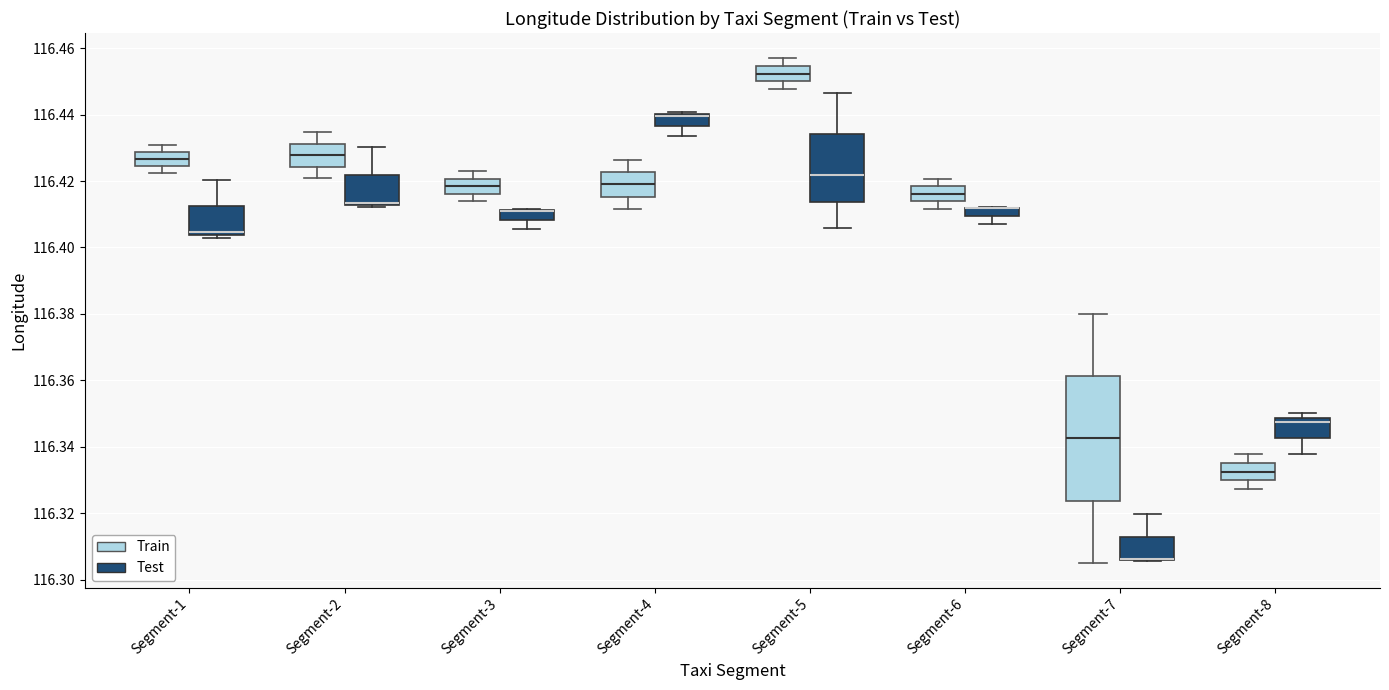

Where does the median line of the box for Segment-4 (Train) sit on the y-axis? The values are not printed on the chart, so give them approximately, as read against the axis.

116.420